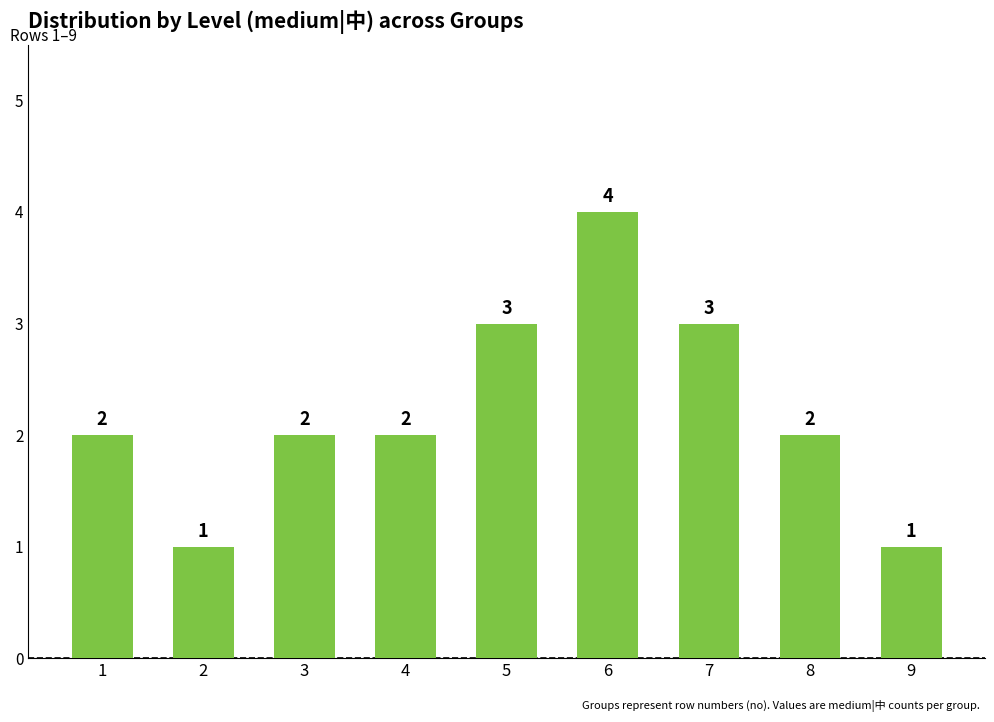

At which category does the chart reach its peak across all series?

6